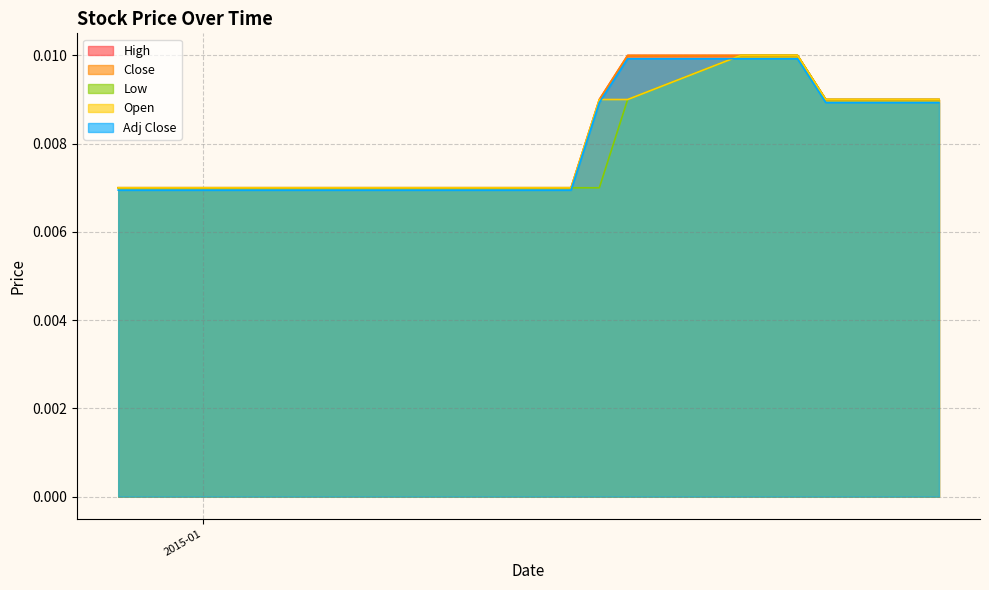

What is the label of the 16th point from the right?

2015-01-05